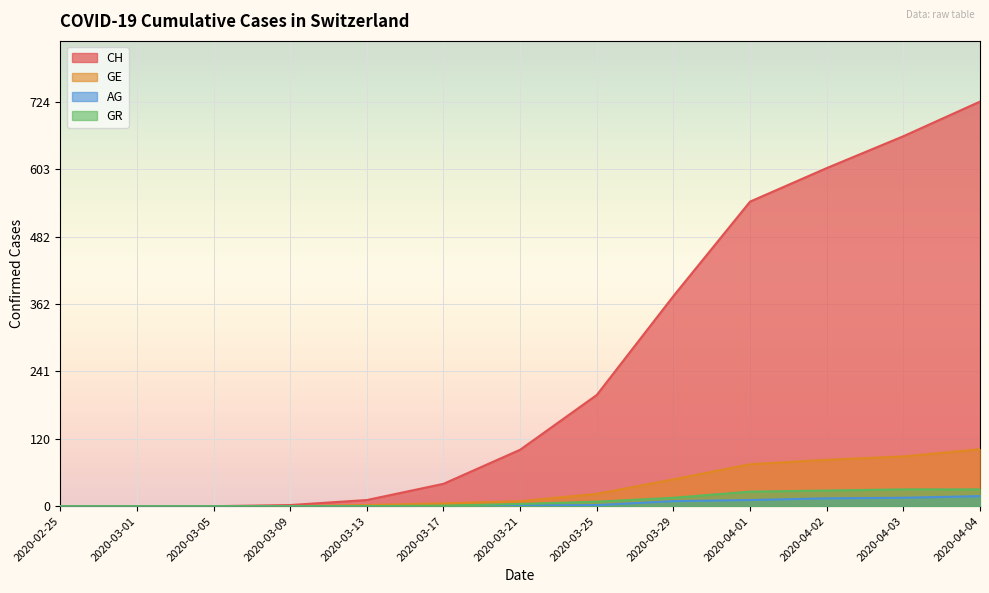

How many values in the AG series exceed 1?

6